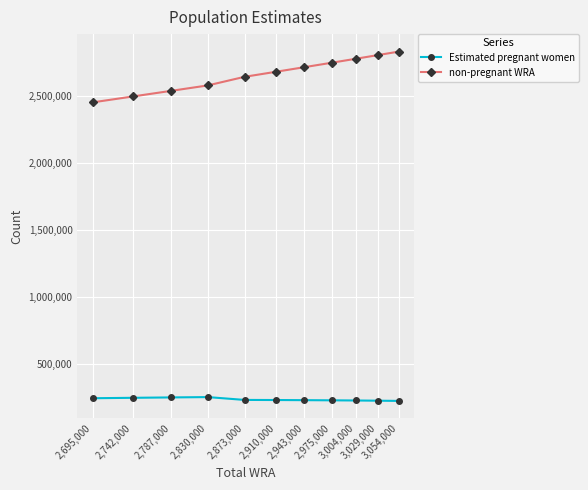

True or false: non-pregnant WRA and Estimated pregnant women cross at least once.

False